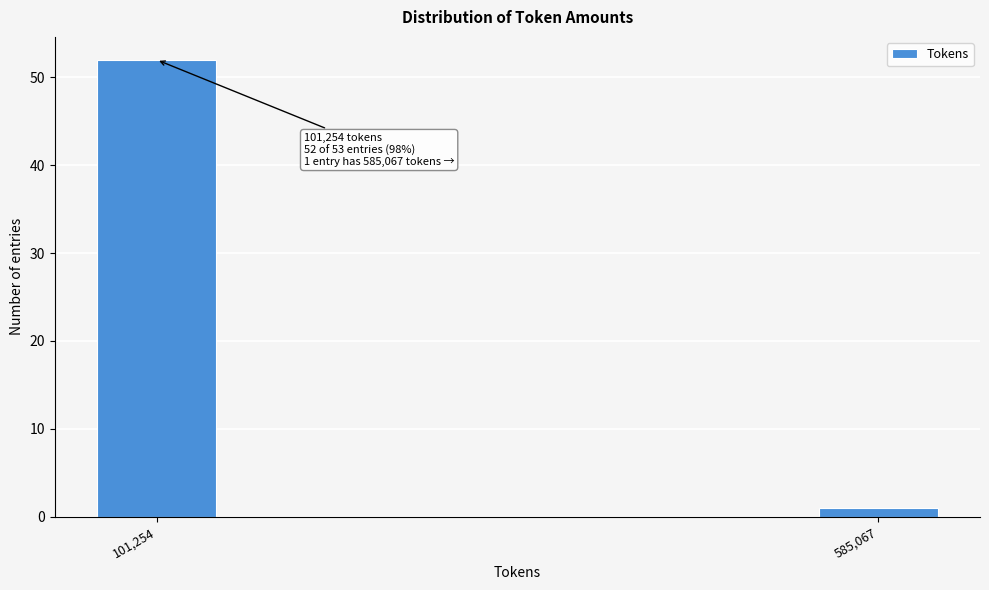

Reading right to left, transcribe all the data shown in this chart.

585,067=1	101,254=52